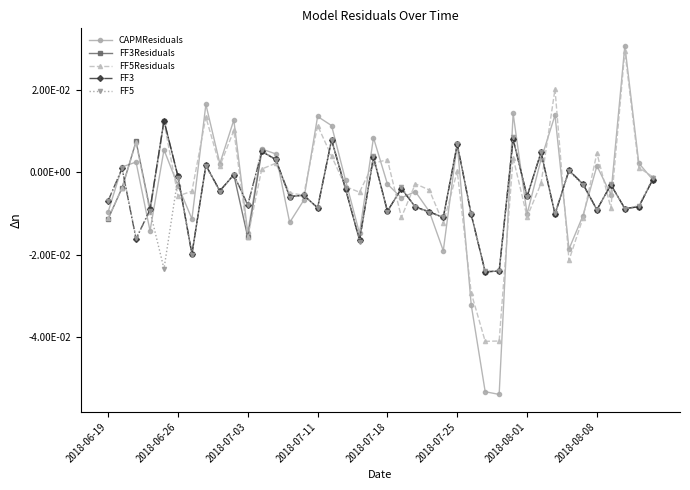

Is this an area chart (filled region under the line)?

No